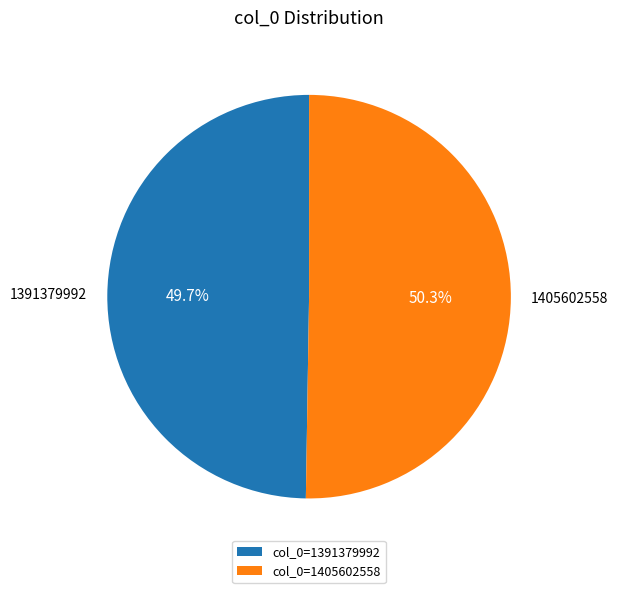

The 1391379992 slice represents 50% of the pie. True or false?

True